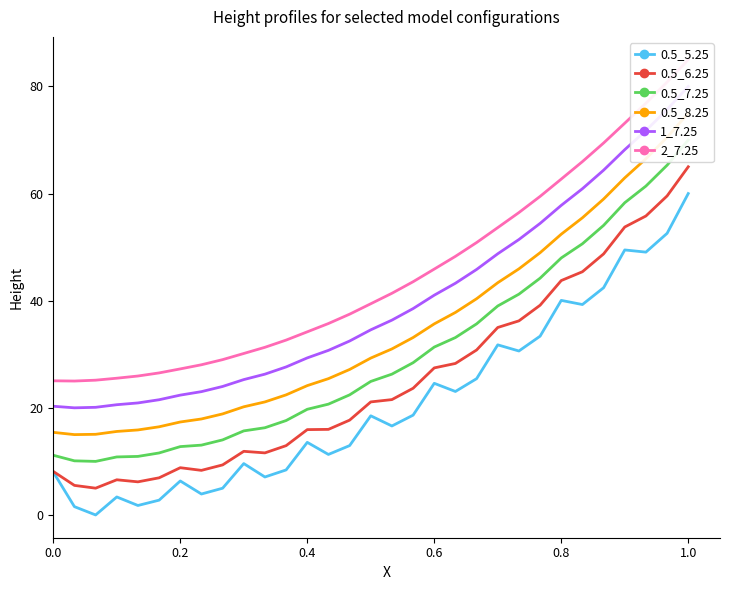

What are all the series names shown in the legend?

0.5_5.25, 0.5_6.25, 0.5_7.25, 0.5_8.25, 1_7.25, 2_7.25